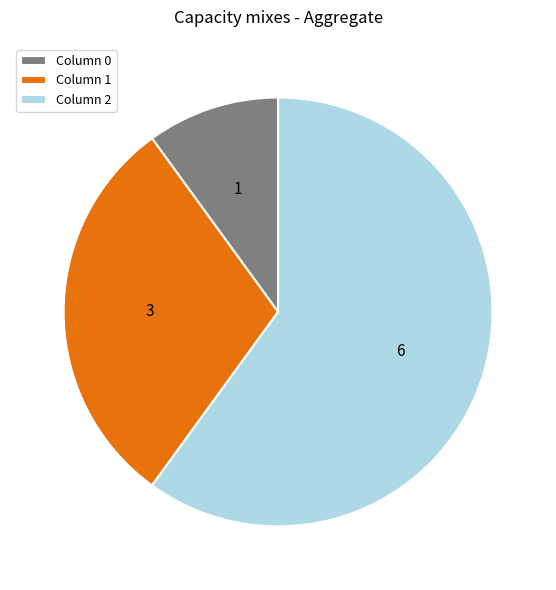

What is the smallest slice in the pie chart?

Column 0